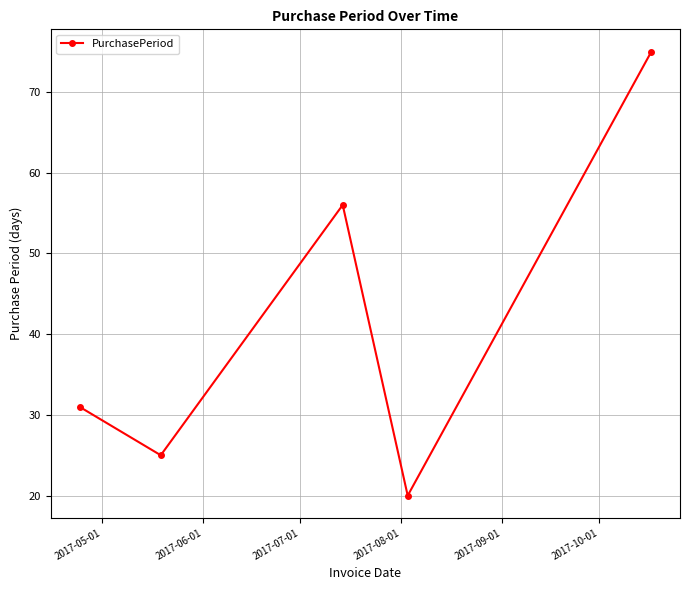

What is the average value?

41